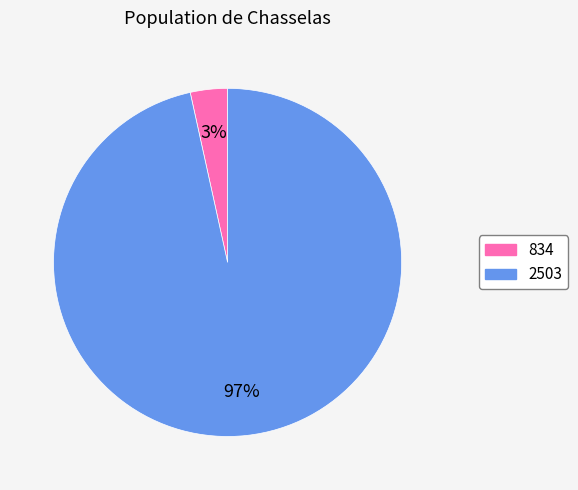

Count the number of slices in the pie.

2